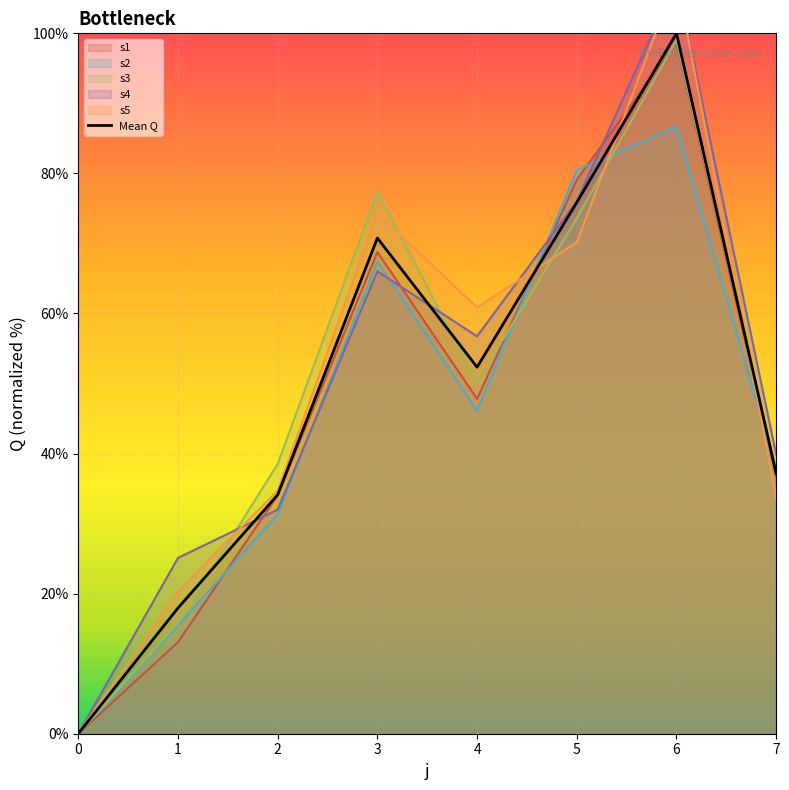

True or false: the data shows 30.7 at 4.

False